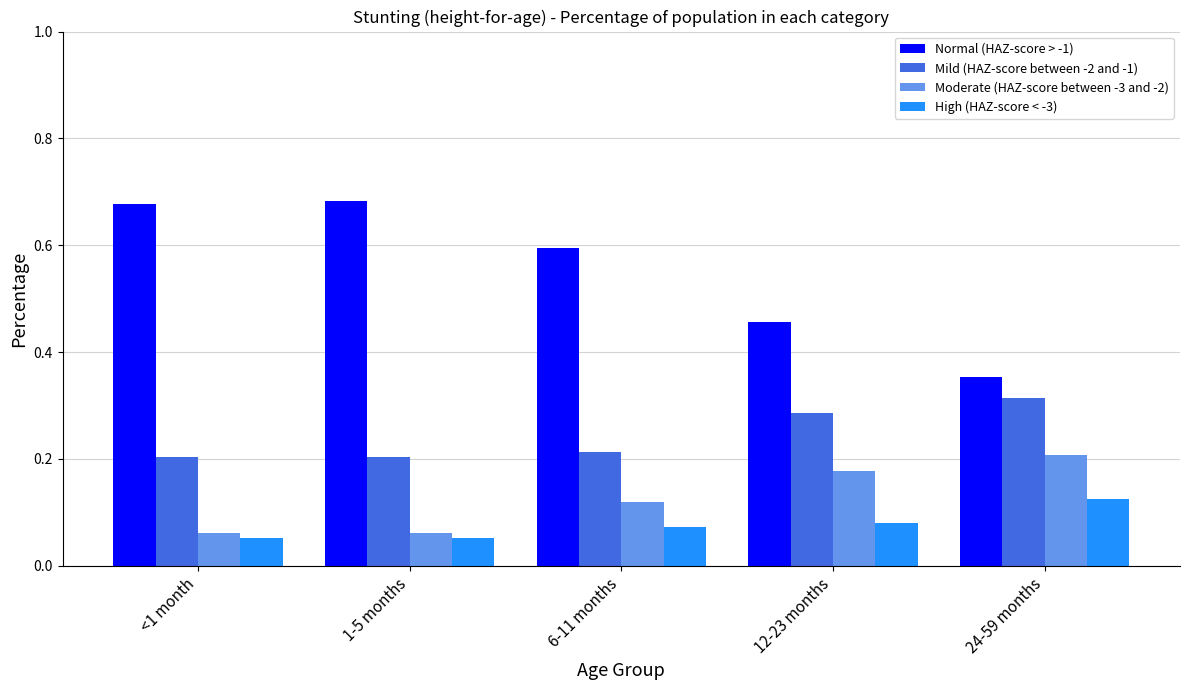

The Moderate (HAZ-score between -3 and -2) series shows 0.3 at 24-59 months. True or false?

False